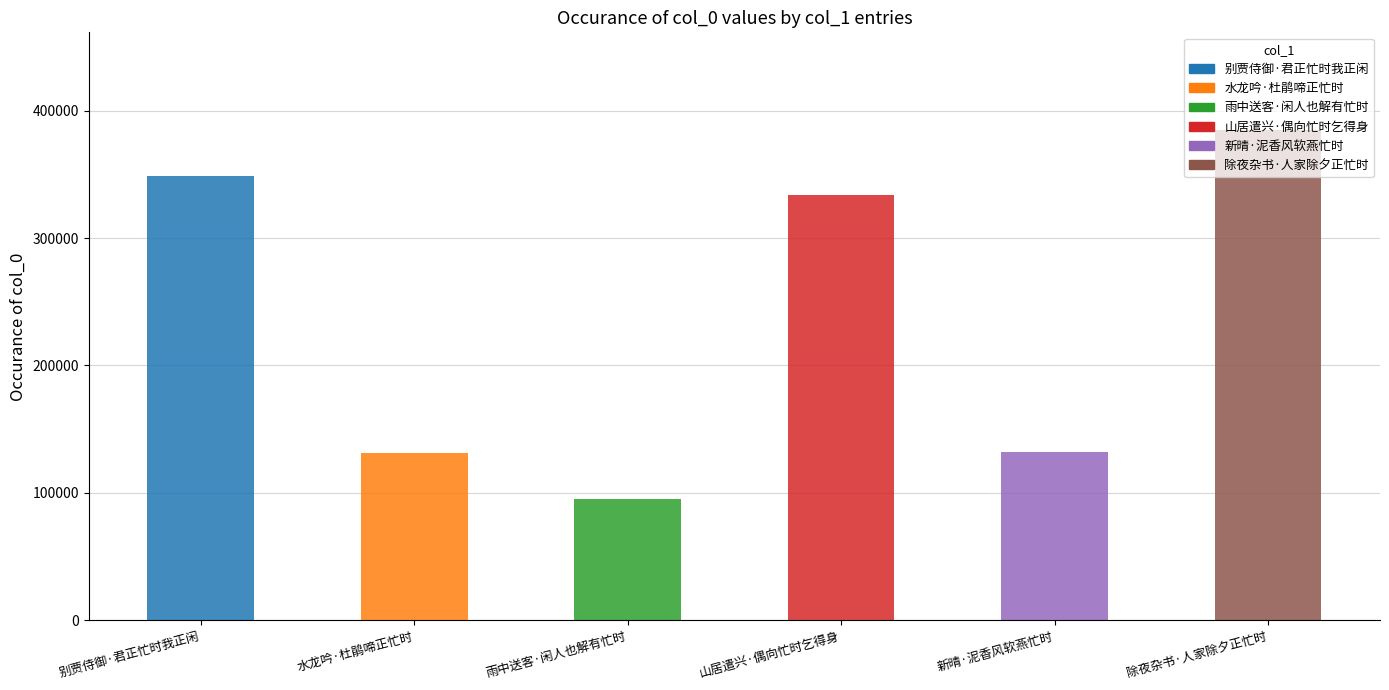

What is the label of the 6th bar from the right?

别贾侍御·君正忙时我正闲